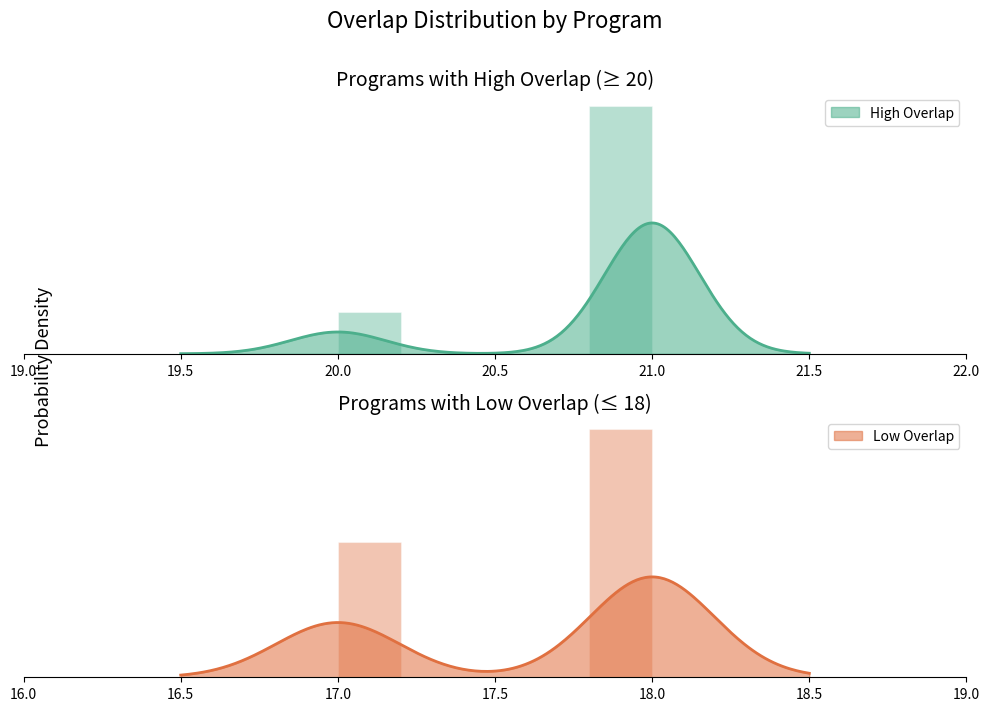

What is the maximum value shown in the chart?

21